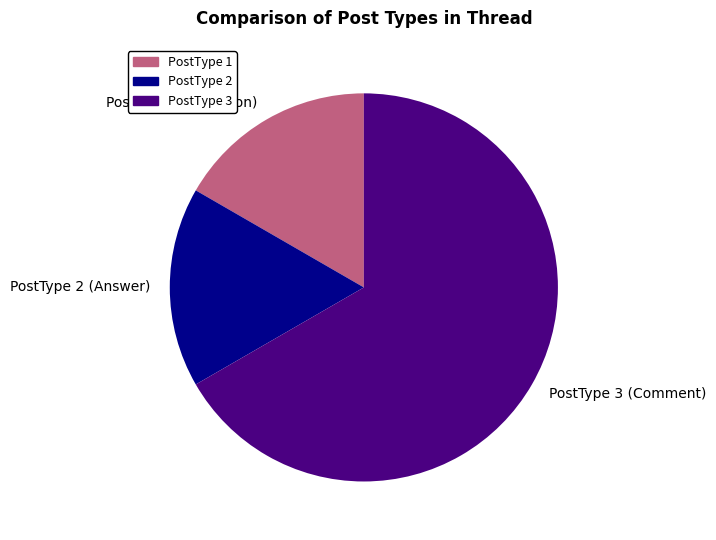

Is the sum of PostType 2 and PostType 1 greater than half?

No